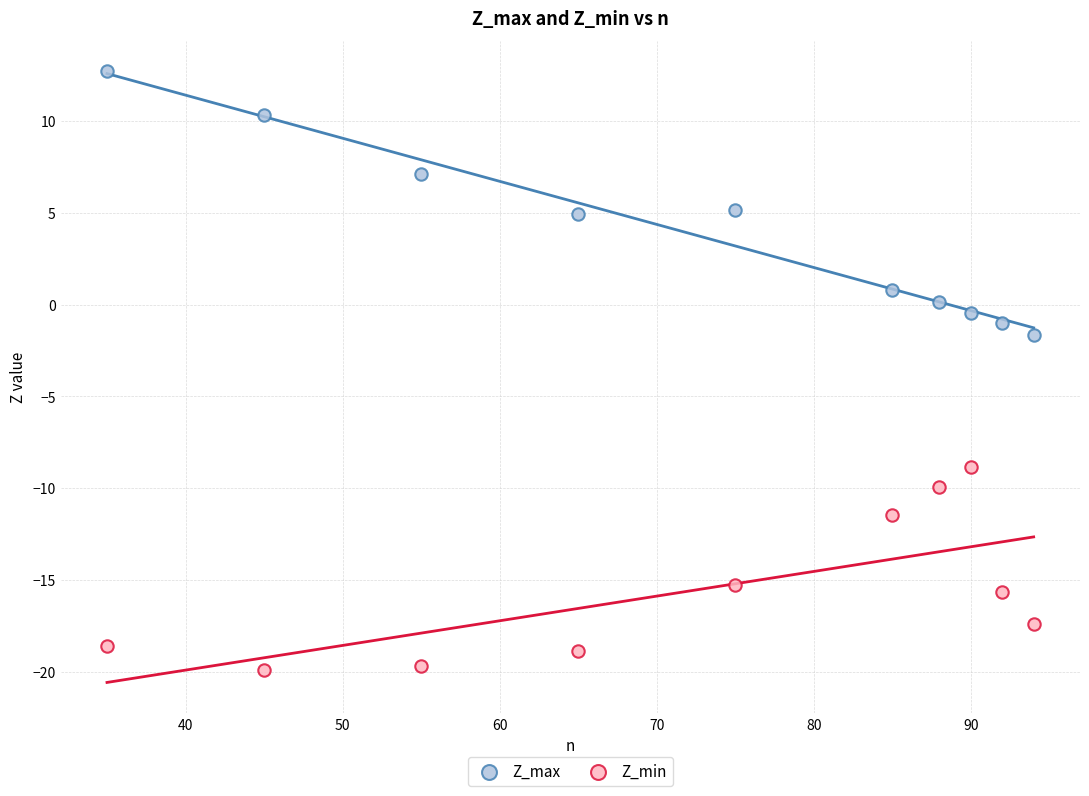

Which series reaches the maximum Y coordinate?

Z_max